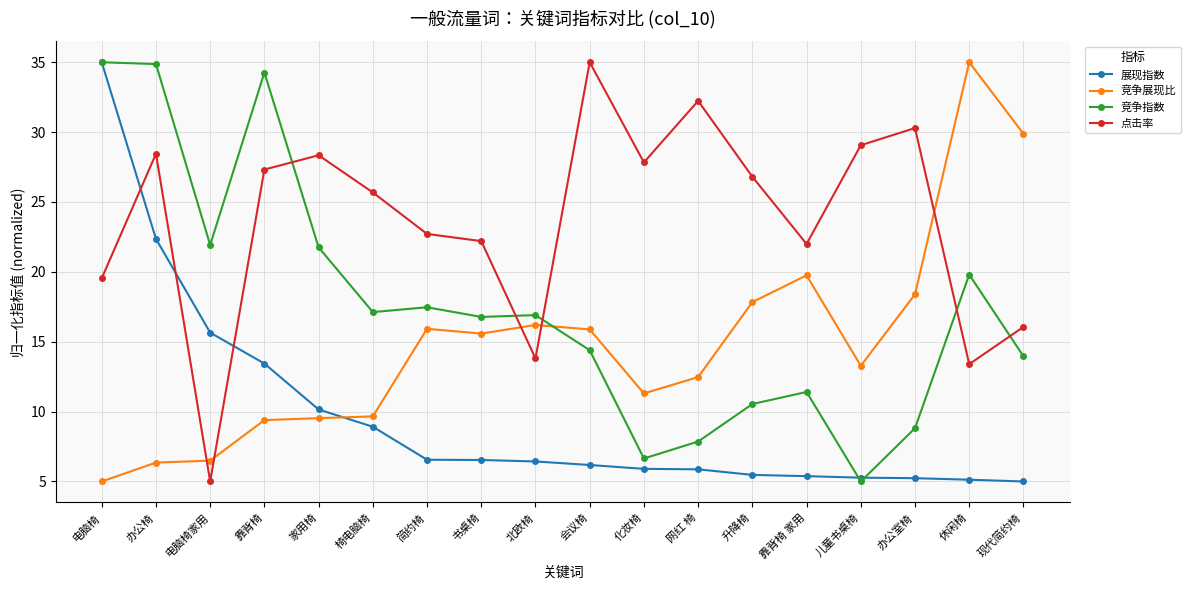

The value of 竞争展现比 at 书桌椅 is 15.6. True or false?

True